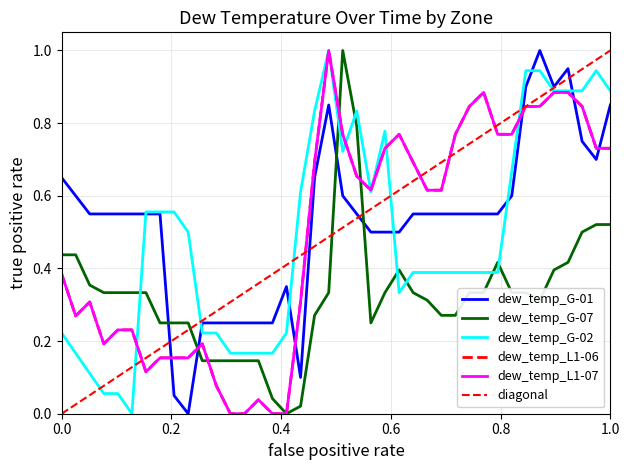

Is it true that dew_temp_L1-06 equals 0.3 at 0.4?

True